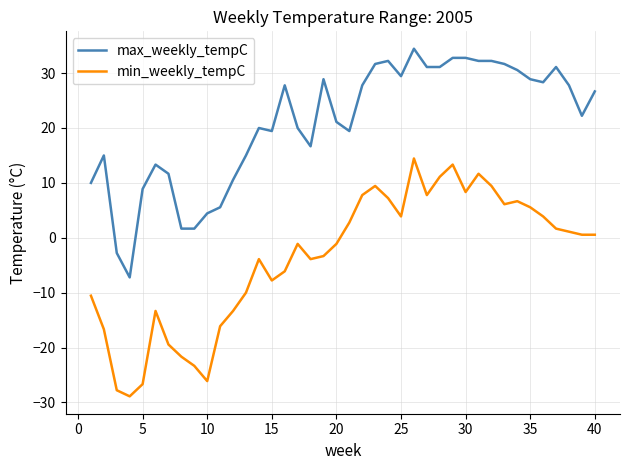

List the series in order of their overall mean, lowest first.

min_weekly_tempC, max_weekly_tempC